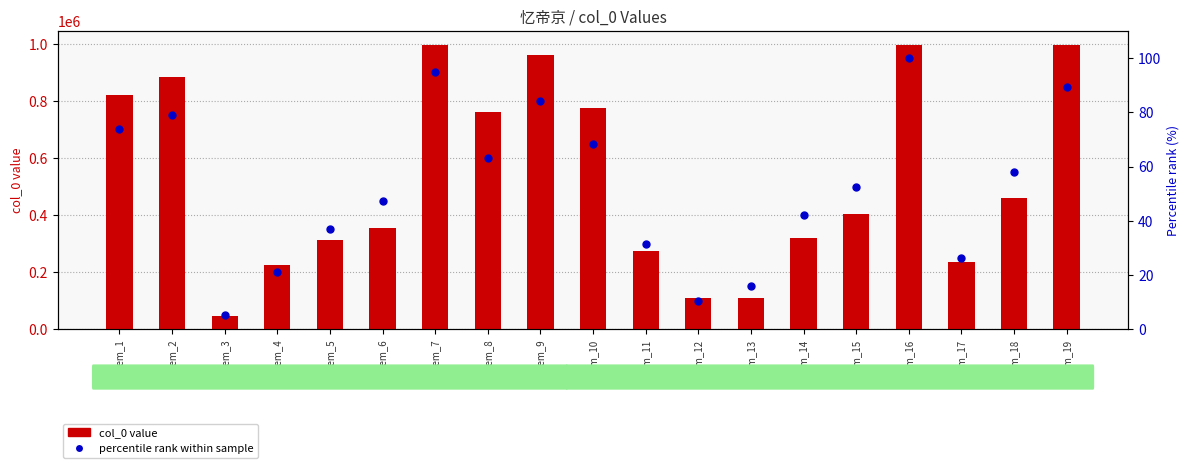

What is the highest value of the col_0 value series?

997473.0